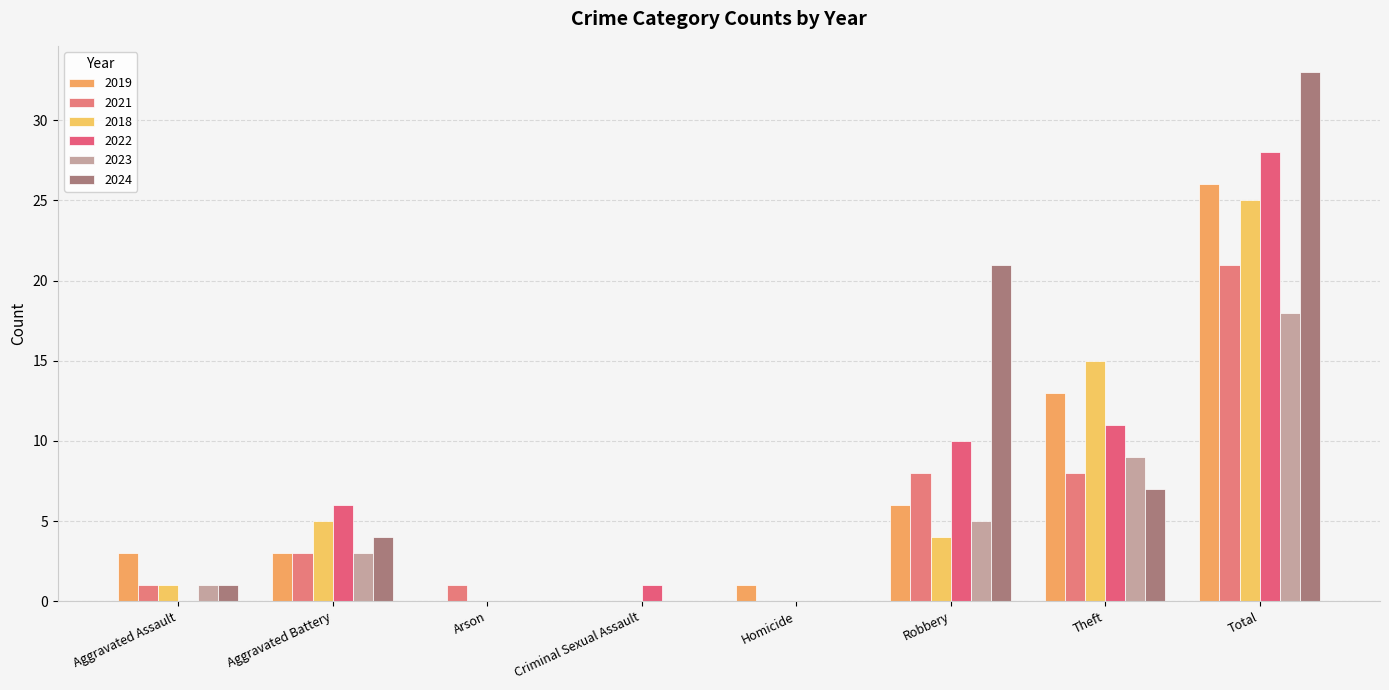

What is the value of the 2022 bar at the 7th from the left?

11